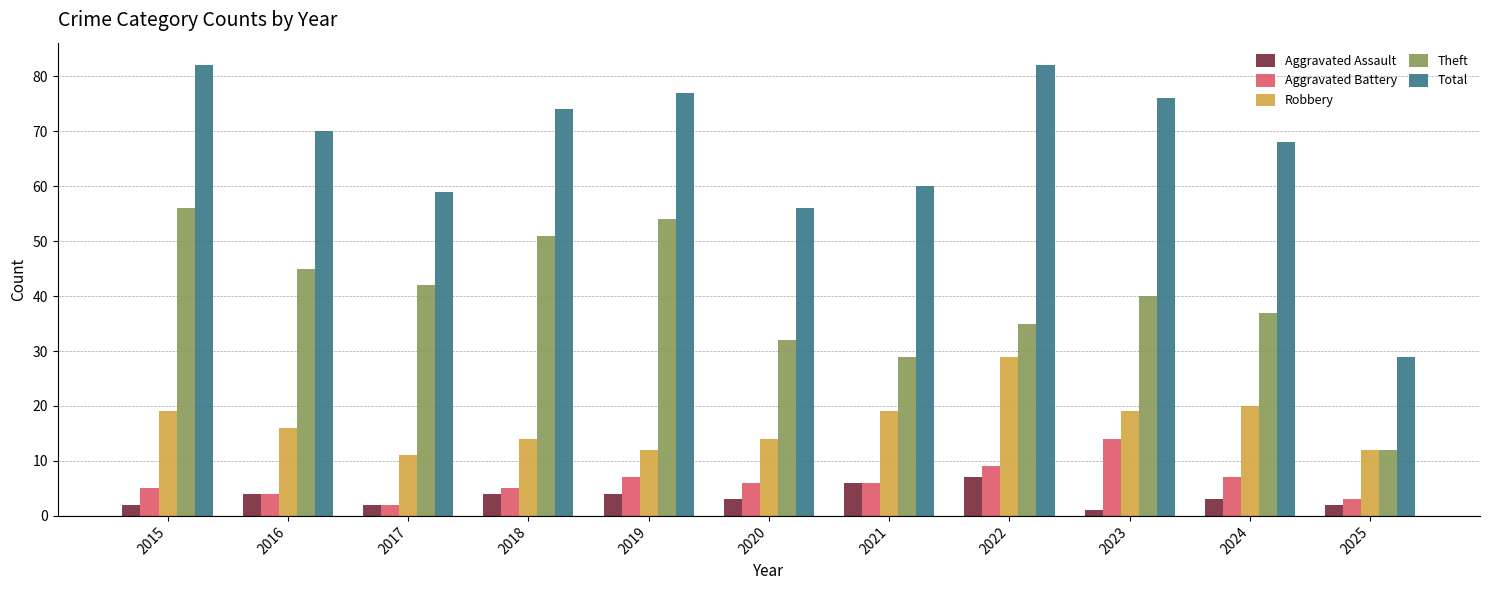

Reading left to right, what are all the values shown in this chart?

Aggravated Assault: 2	4	2	4	4	3	6	7	1	3	2
Aggravated Battery: 5	4	2	5	7	6	6	9	14	7	3
Robbery: 19	16	11	14	12	14	19	29	19	20	12
Theft: 56	45	42	51	54	32	29	35	40	37	12
Total: 82	70	59	74	77	56	60	82	76	68	29